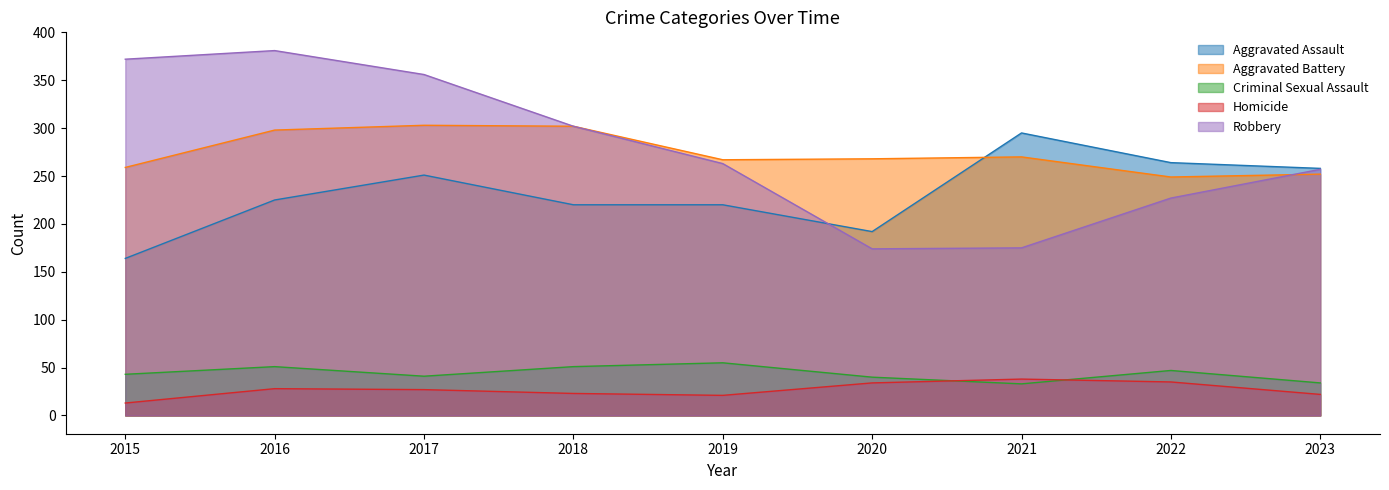

How many lines are shown in the chart?

5